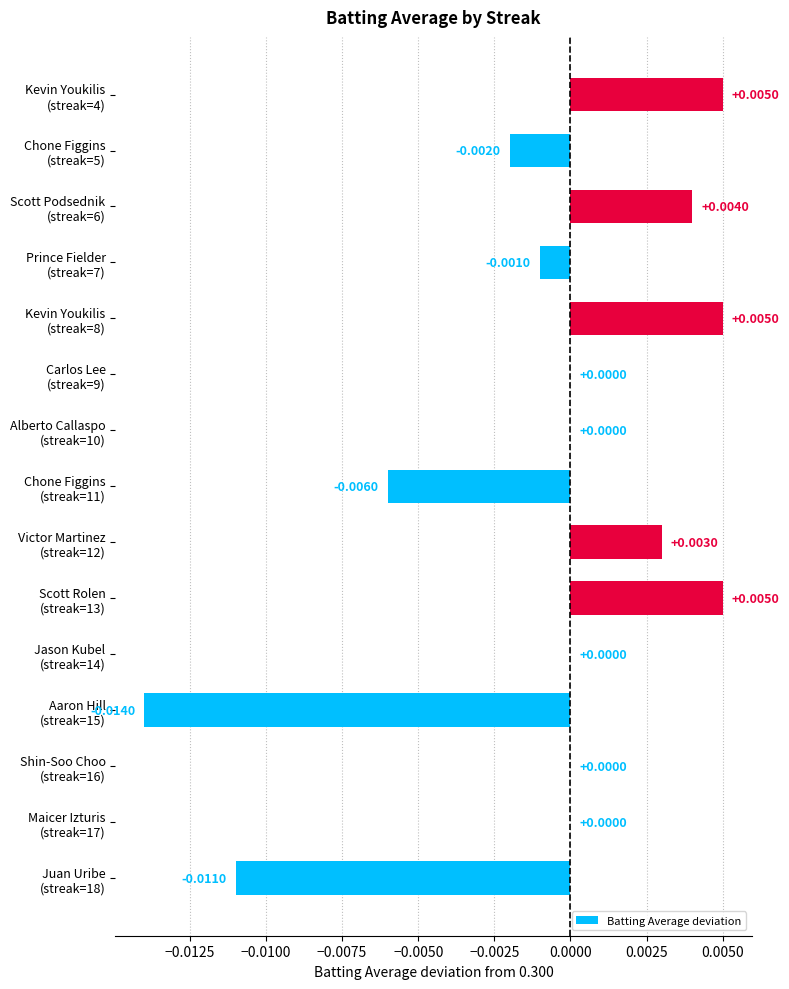

Are the bars grouped side by side (vs. stacked)?

No